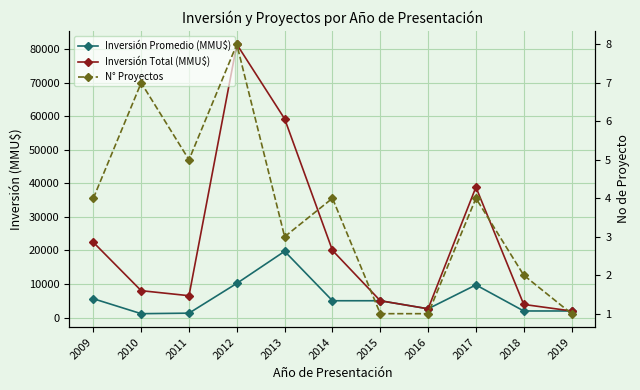

Which has a higher value, 2015 or 2013?

2013